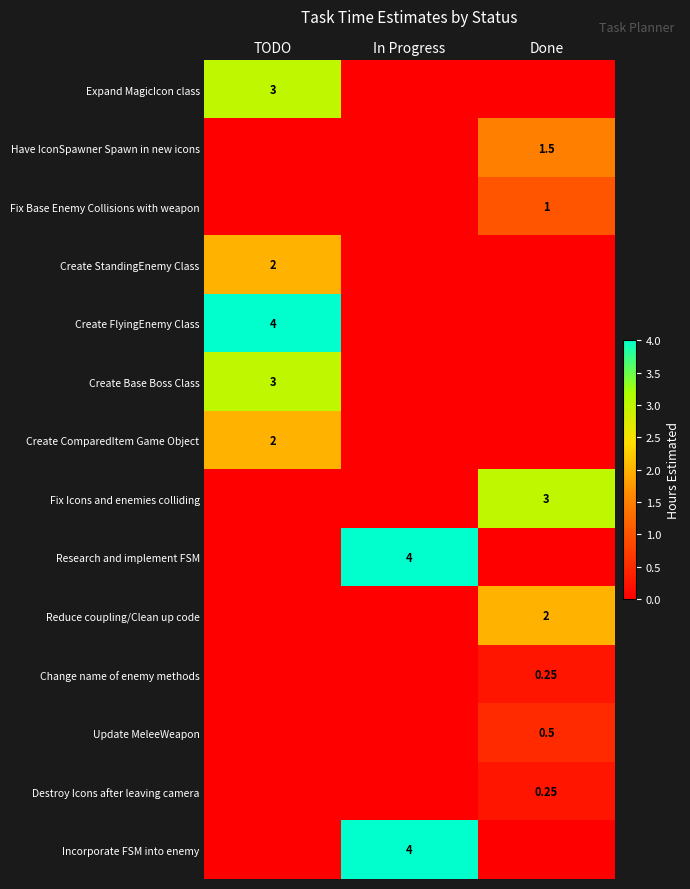

Which series has the largest total across all categories?

Create FlyingEnemy Class